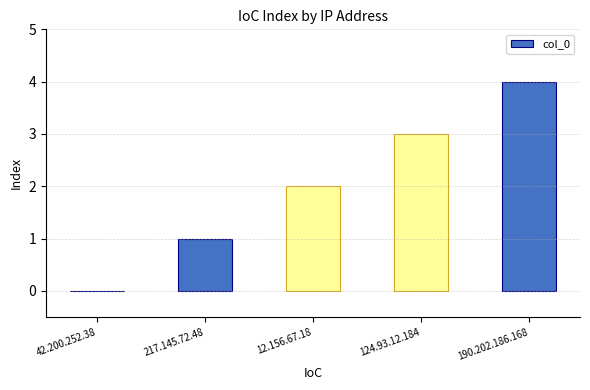

At which category does the chart reach its peak across all series?

190.202.186.168